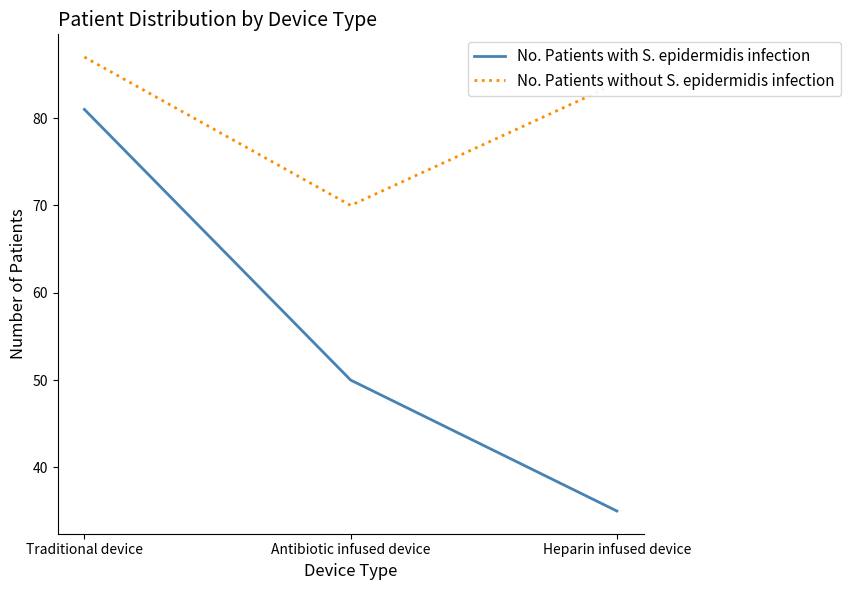

Reading left to right, transcribe all the data shown in this chart.

No. Patients with S. epidermidis infection: Traditional device=81	Antibiotic infused device=50	Heparin infused device=35
No. Patients without S. epidermidis infection: Traditional device=87	Antibiotic infused device=70	Heparin infused device=84